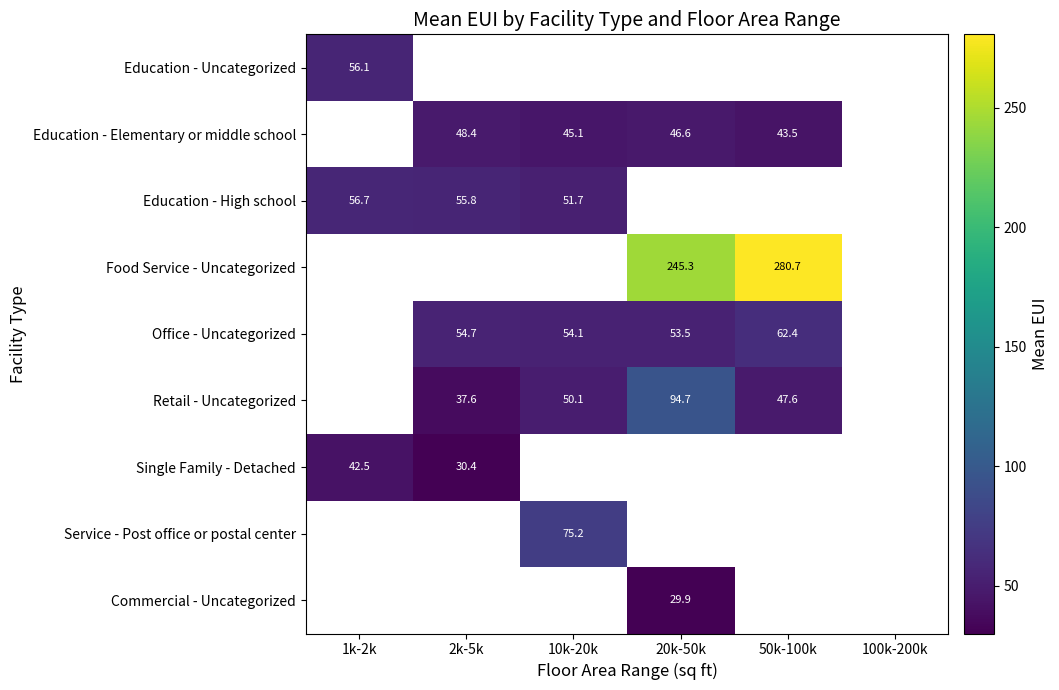

Which series has the largest total across all categories?

Food Service - Uncategorized